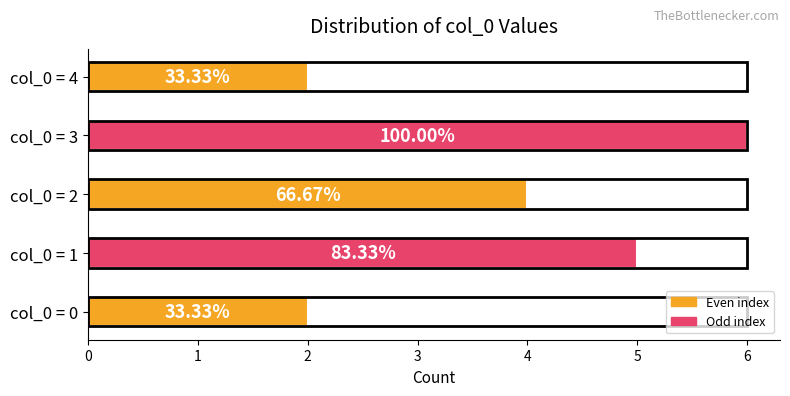

Reading left to right, extract all data points from this chart.

0=0	1=0	2=1	3=1	4=1	5=1	6=1	7=2	8=2	9=2	10=2	11=3	12=3	13=3	14=3	15=3	16=3	17=4	18=4